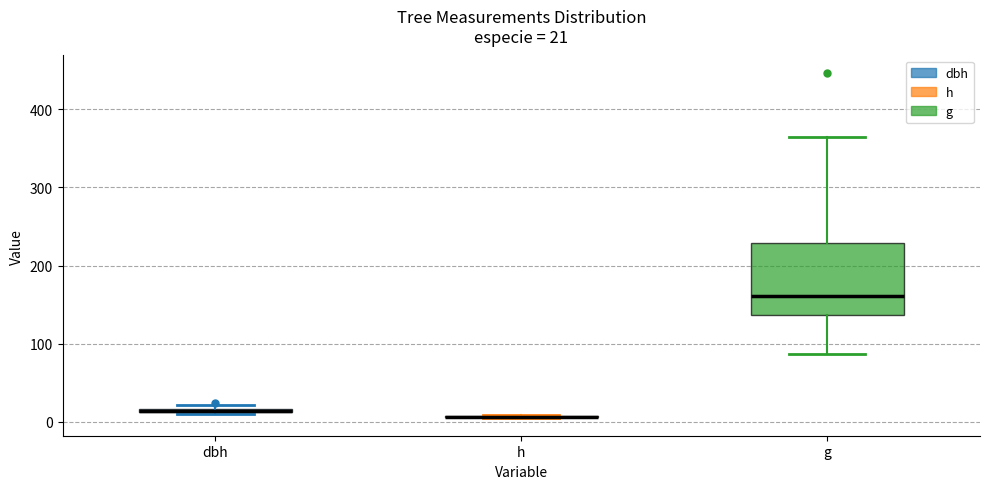

Which box is the tallest, from its lower edge to its upper edge?

g